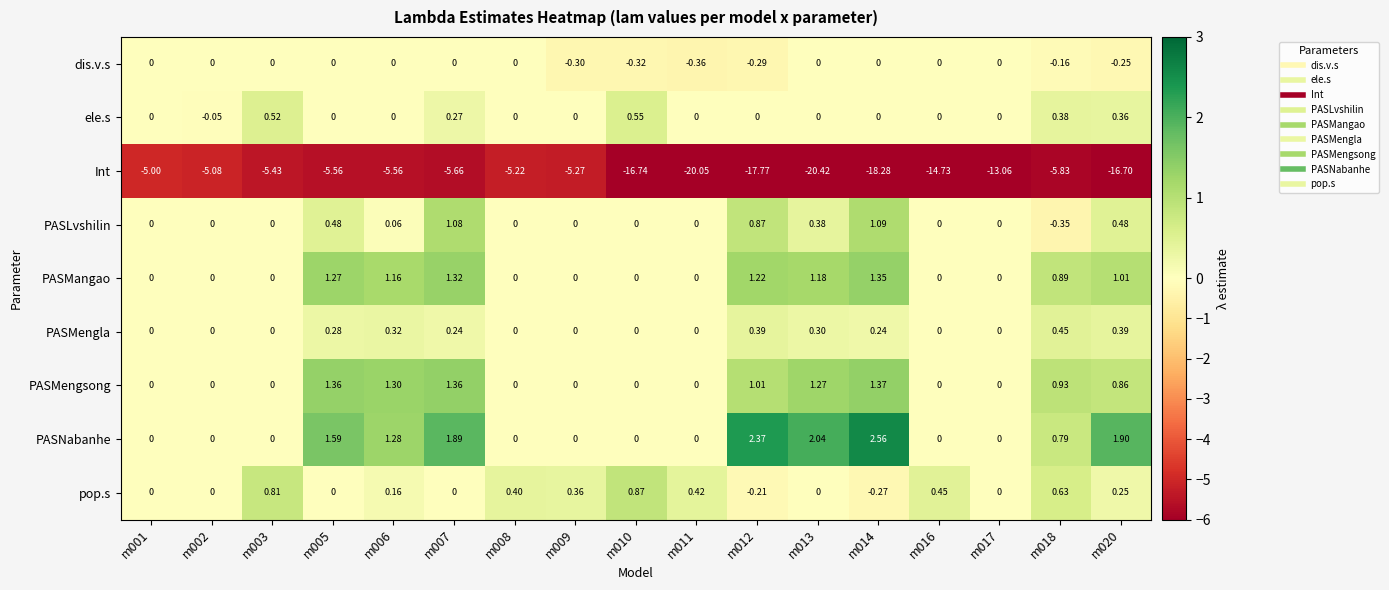

Which series has the widest spread of values?

Int